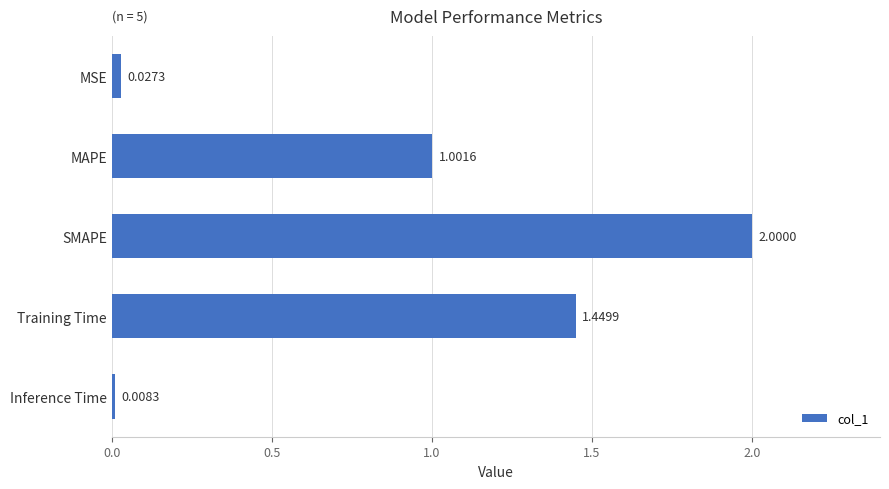

Where is the data nearest to the value 1?

MAPE